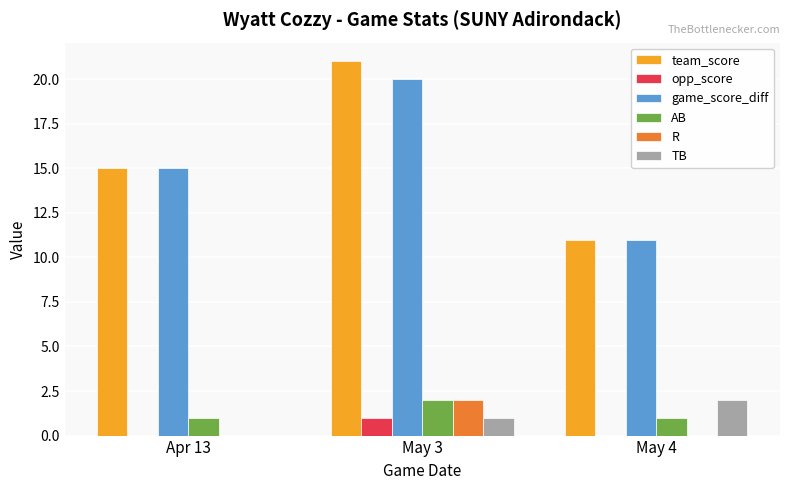

What is the sum of the game_score_diff values at May 3 and Apr 13?

35